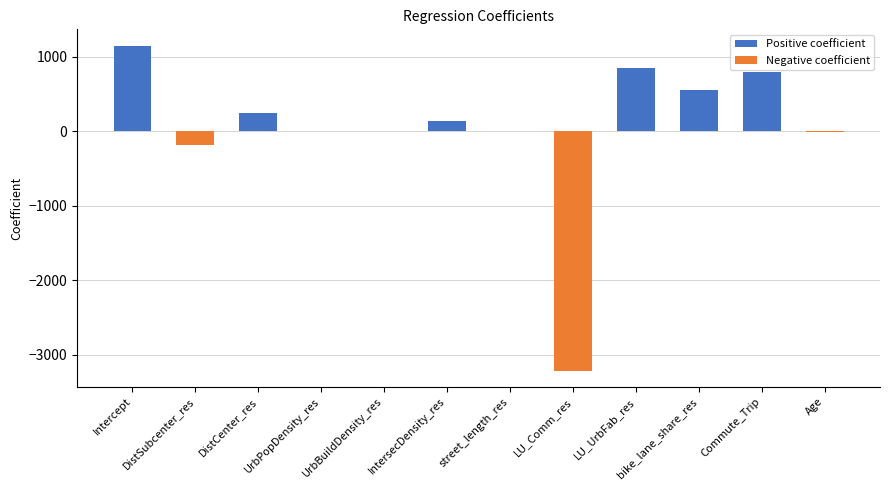

List the labels in order of Positive coefficient value, largest first.

Intercept, LU_UrbFab_res, Commute_Trip, bike_lane_share_res, DistCenter_res, IntersecDensity_res, UrbBuildDensity_res, DistSubcenter_res, UrbPopDensity_res, street_length_res, LU_Comm_res, Age